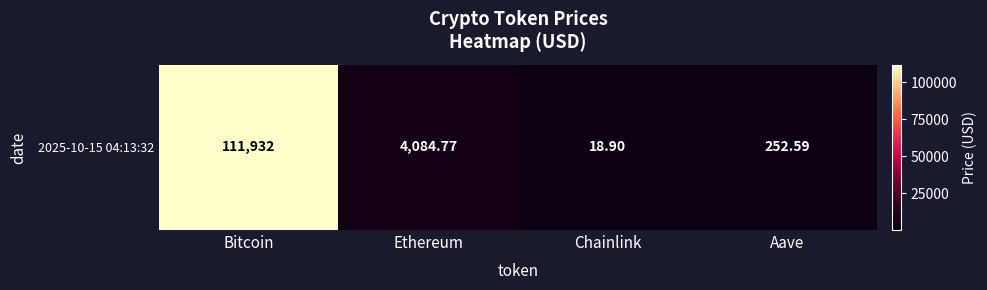

What is the ratio of the value at Bitcoin to the value at Aave?

443.1